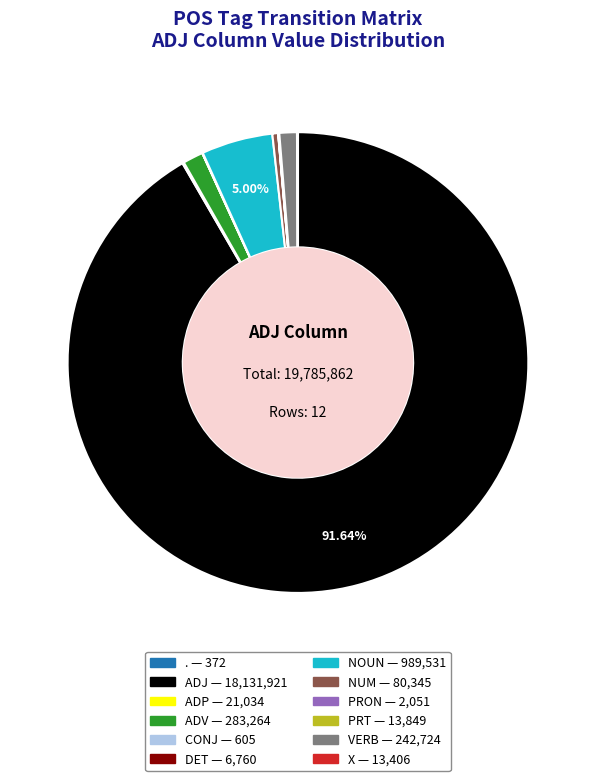

Is there a majority slice in this chart?

Yes